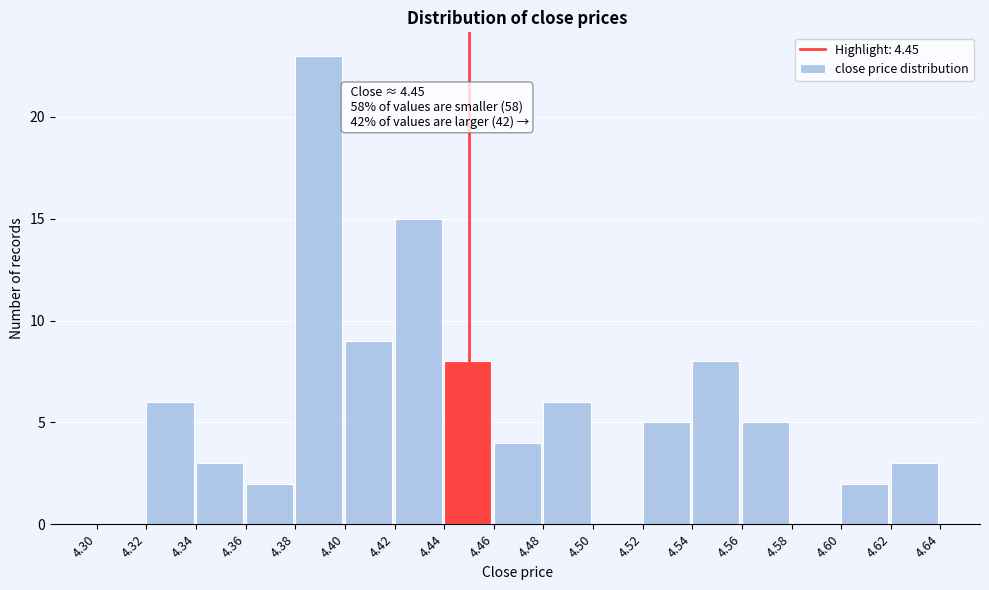

Which range on the x-axis has the tallest bar?

4.38 to 4.40